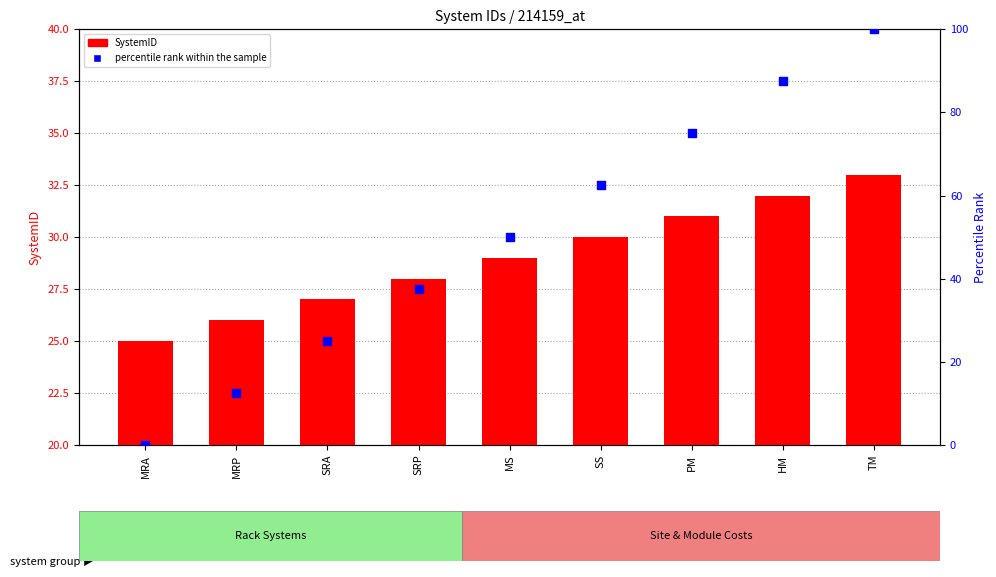

Which series reaches the maximum Y coordinate?

percentile rank within the sample